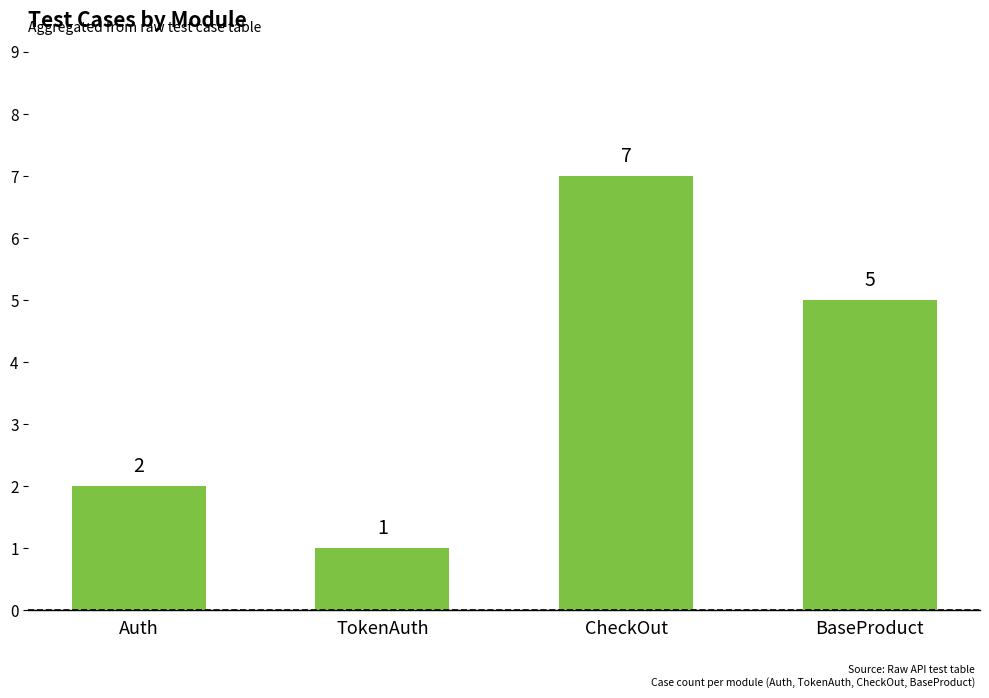

Is it true that the value at Auth is 3?

False